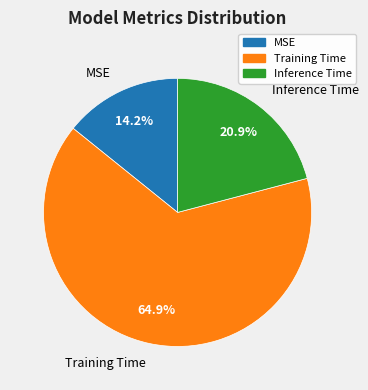

Do MSE and Training Time together represent more than half of the pie?

Yes